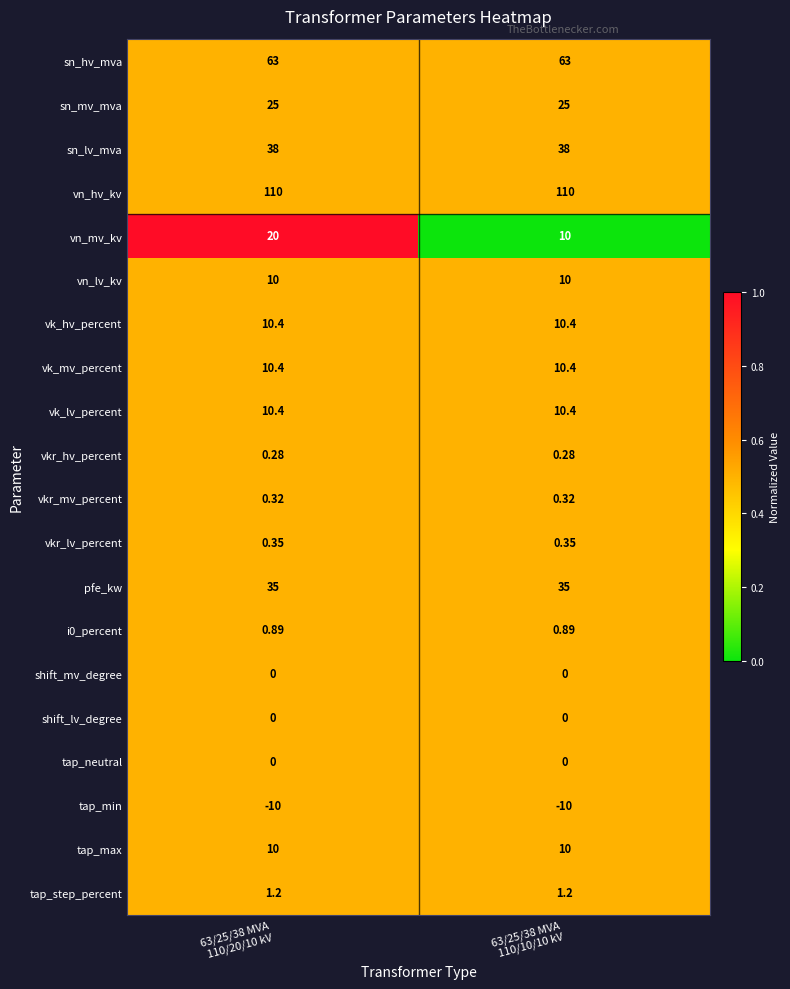

What is the total value across all series at 63/25/38 MVA
110/10/10 kV?

325.2